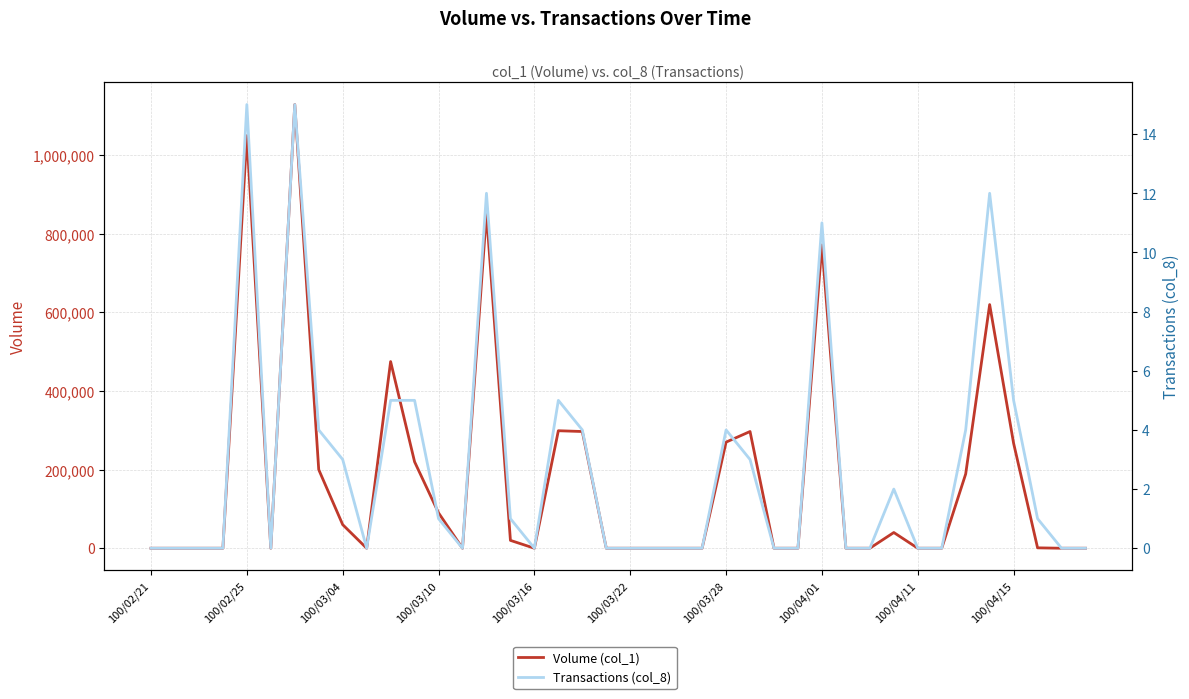

At how many categories does at least one series exceed 607208?

5